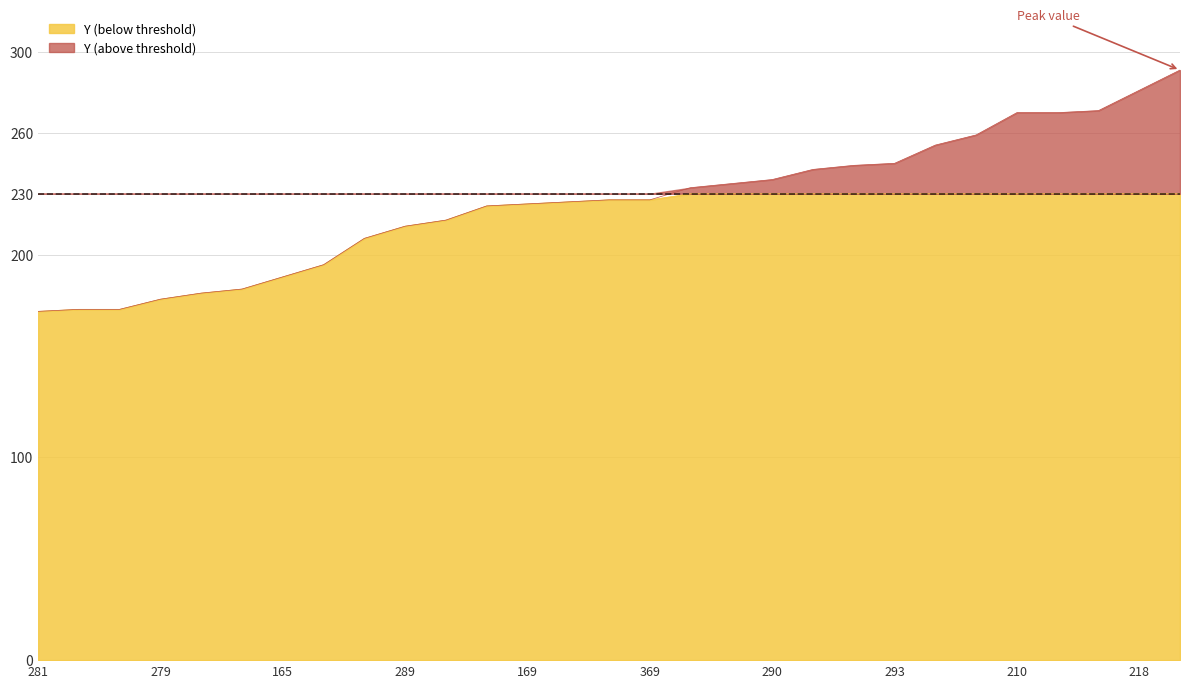

Which has a higher value, 191 or 369?

191